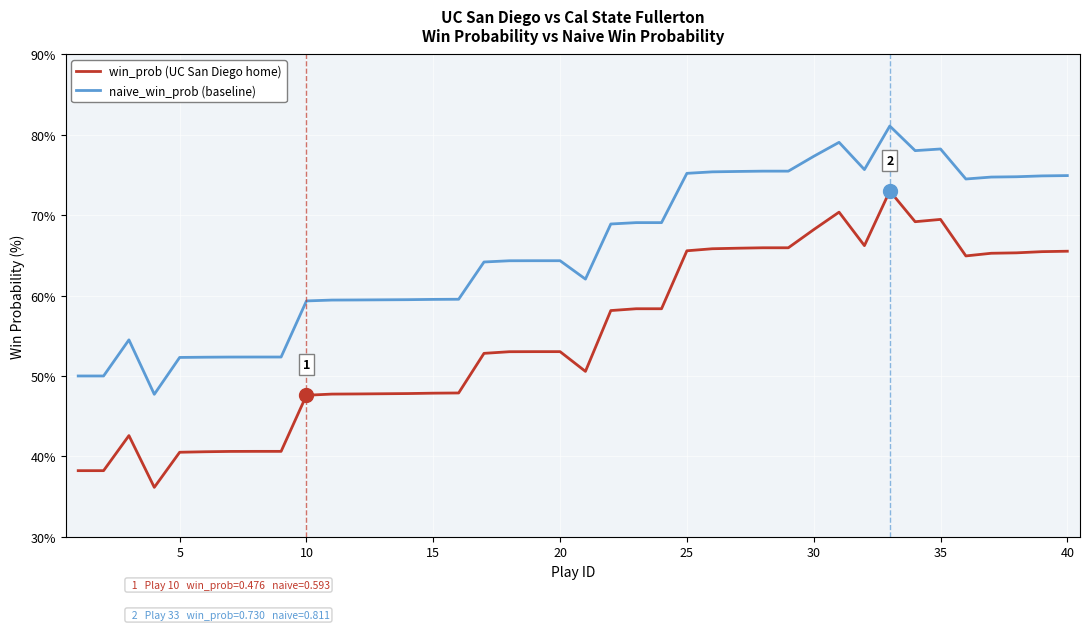

True or false: win_prob (UC San Diego home) and naive_win_prob (baseline) cross at least once.

False